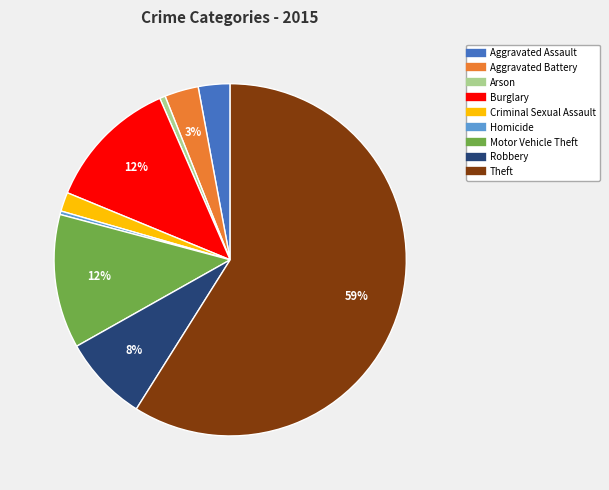

Is Theft the majority of the pie?

Yes